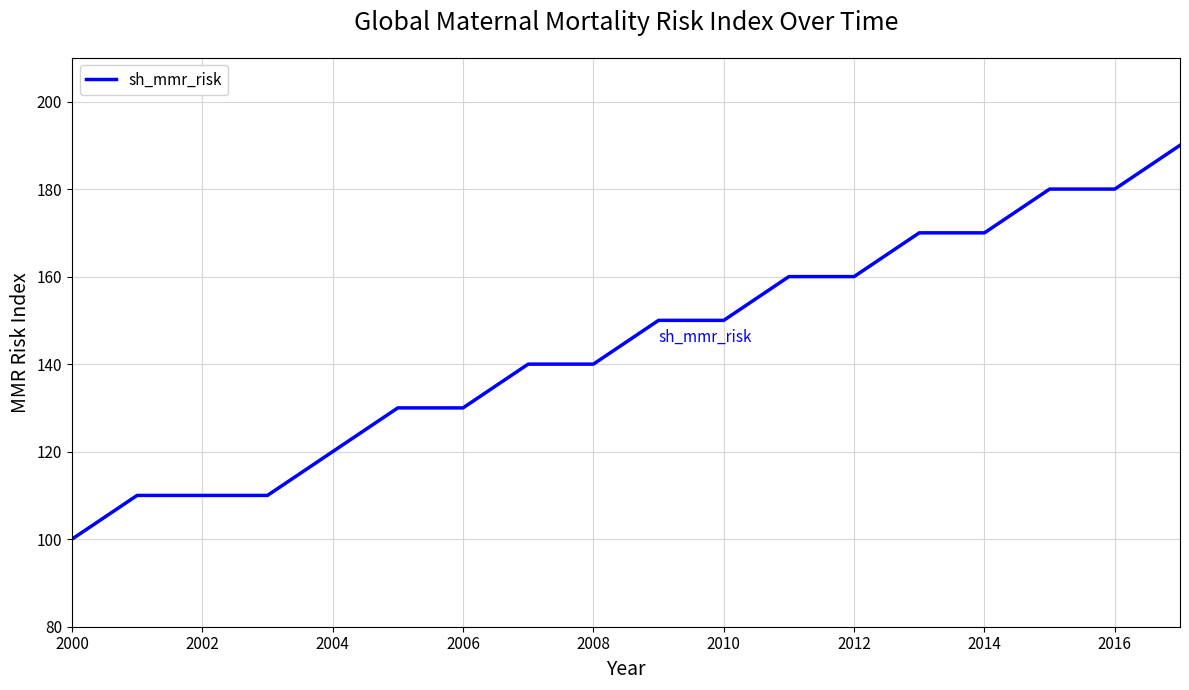

What is the smallest value displayed?

100